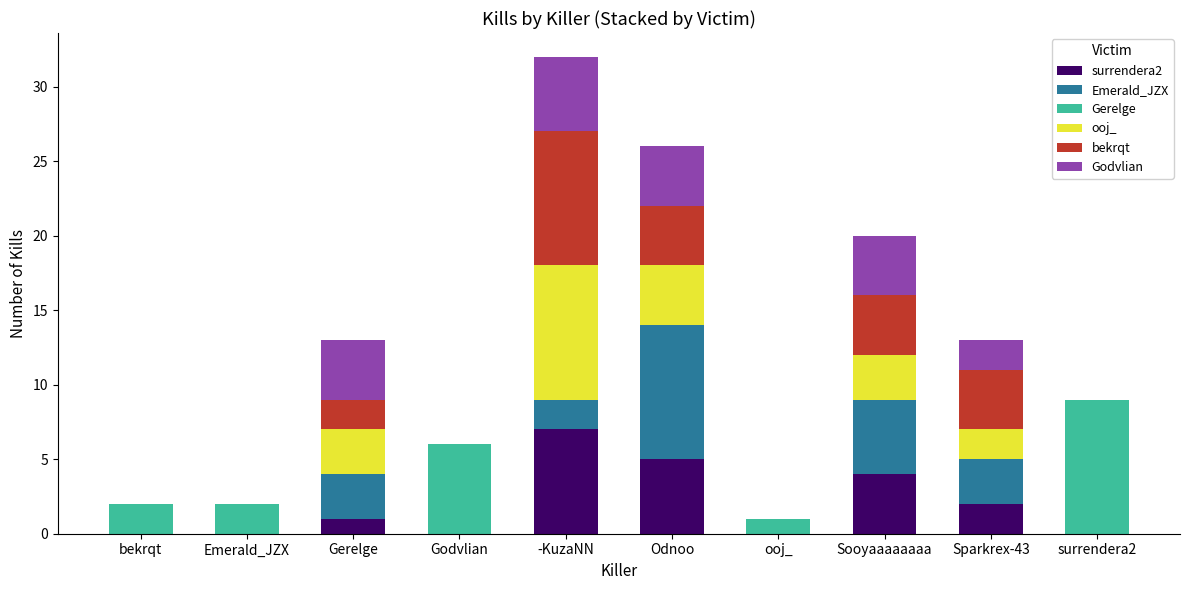

Which category has the highest value in the surrendera2 series?

-KuzaNN